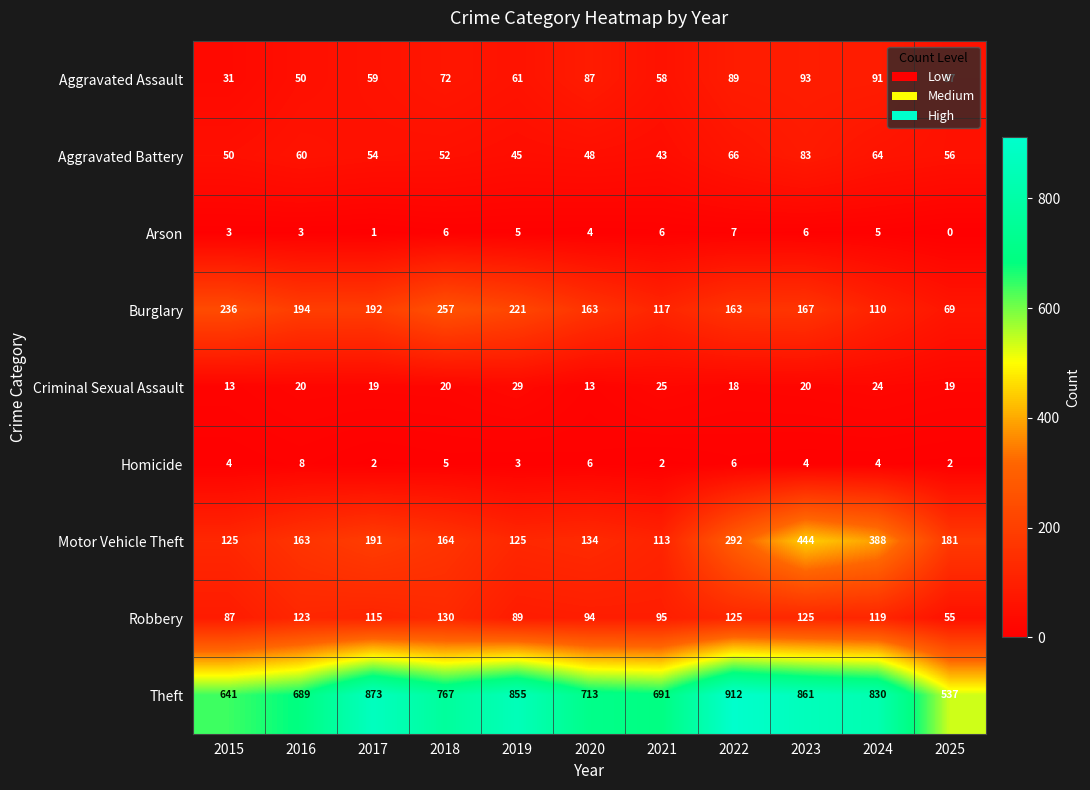

Count the number of categories in the chart.

11